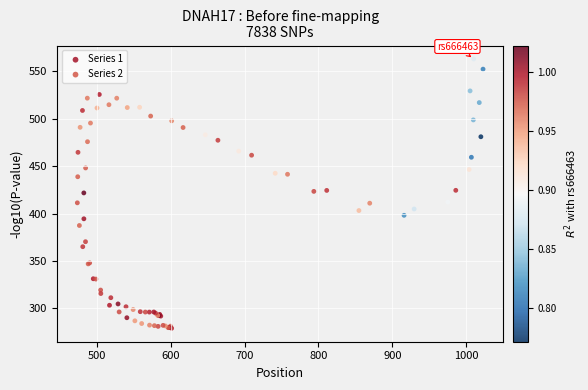

Which series has the widest spread of Y values?

Series 2